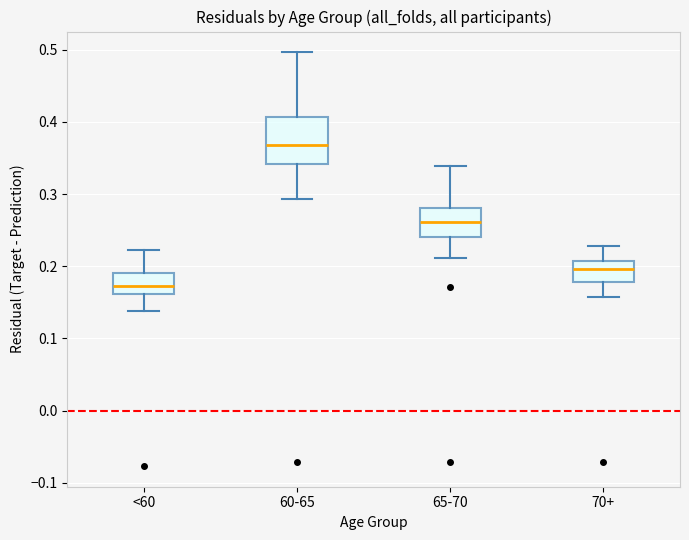

Which box's median line is the highest?

60-65